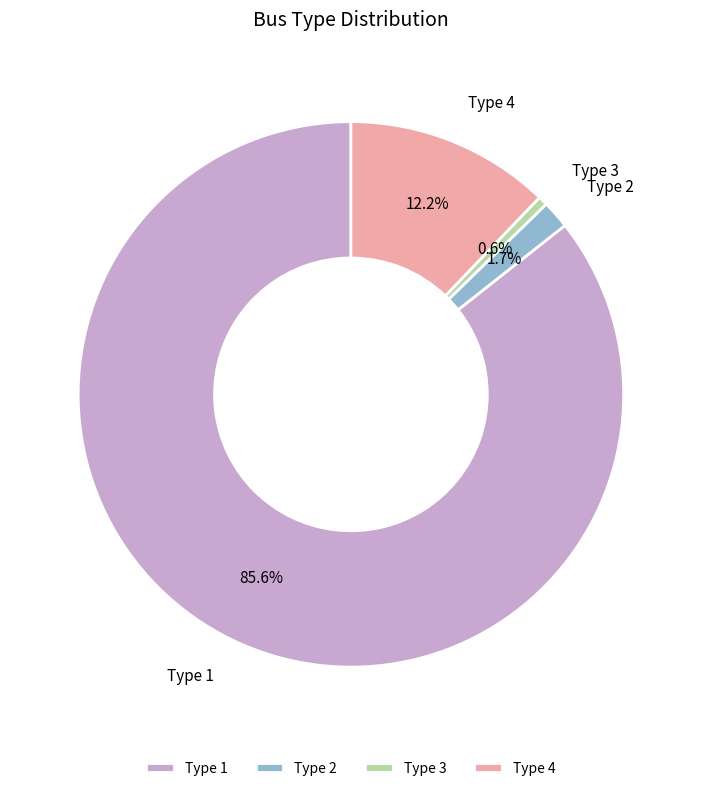

To the nearest percent, what portion does Type 3 represent?

1%